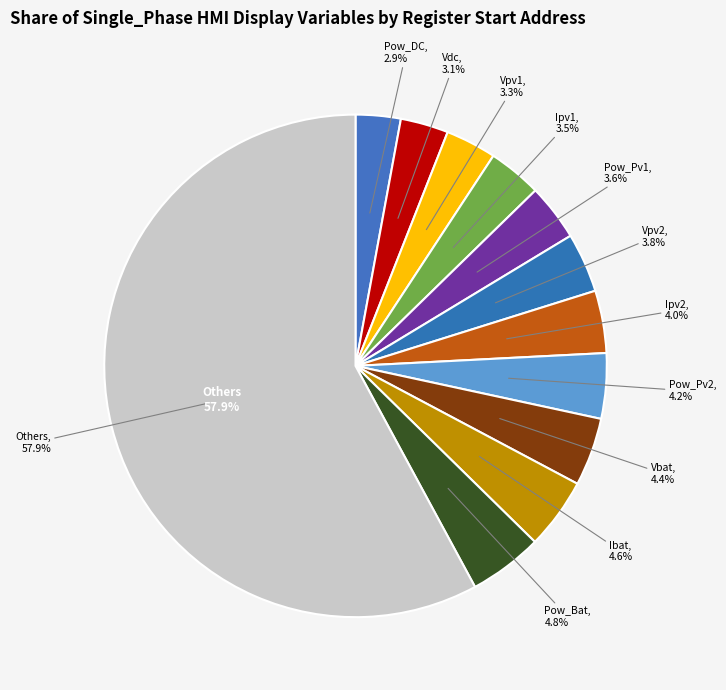

Do 4 and 20 together represent more than half of the pie?

No